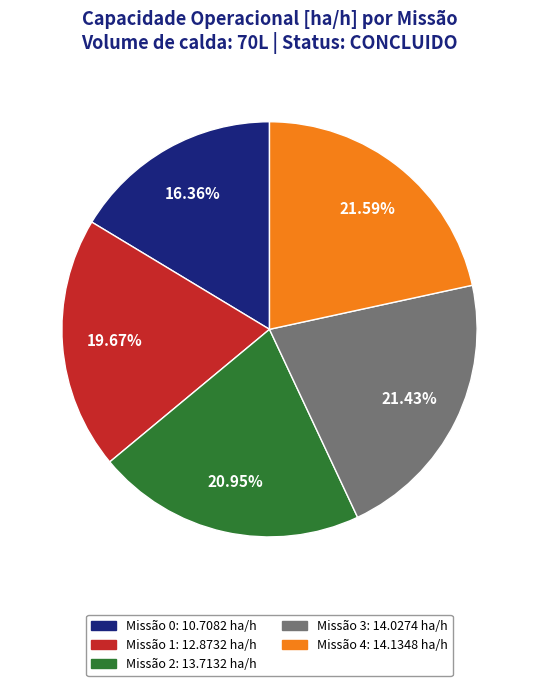

Does any single category account for the majority?

No